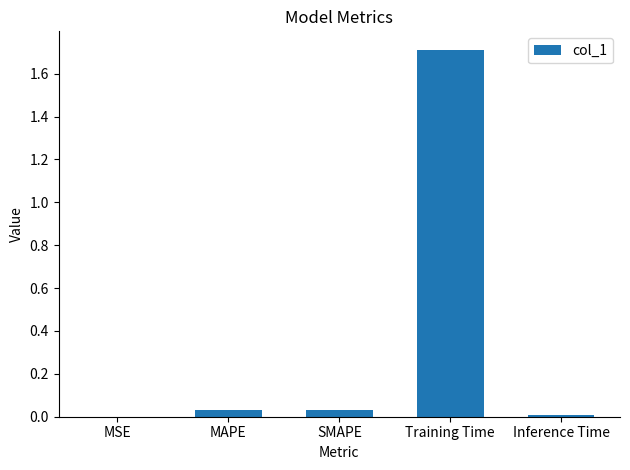

Between Training Time and MSE, which is larger?

Training Time